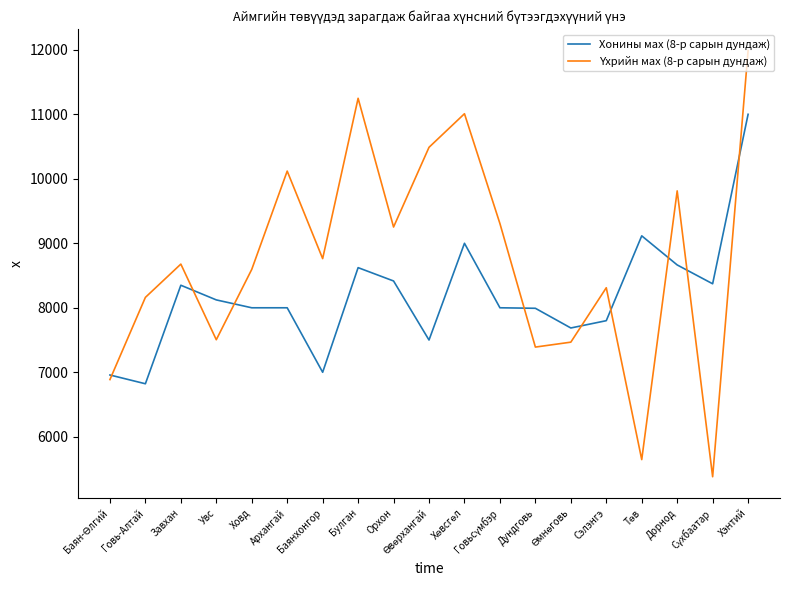

What is the maximum value shown in the chart?

11987.1